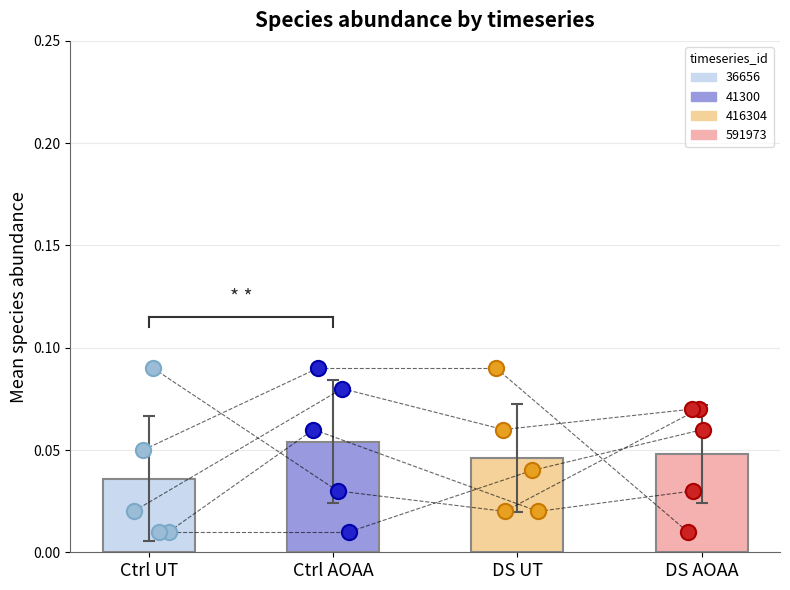

Which series reaches the minimum Y coordinate?

dots_36656